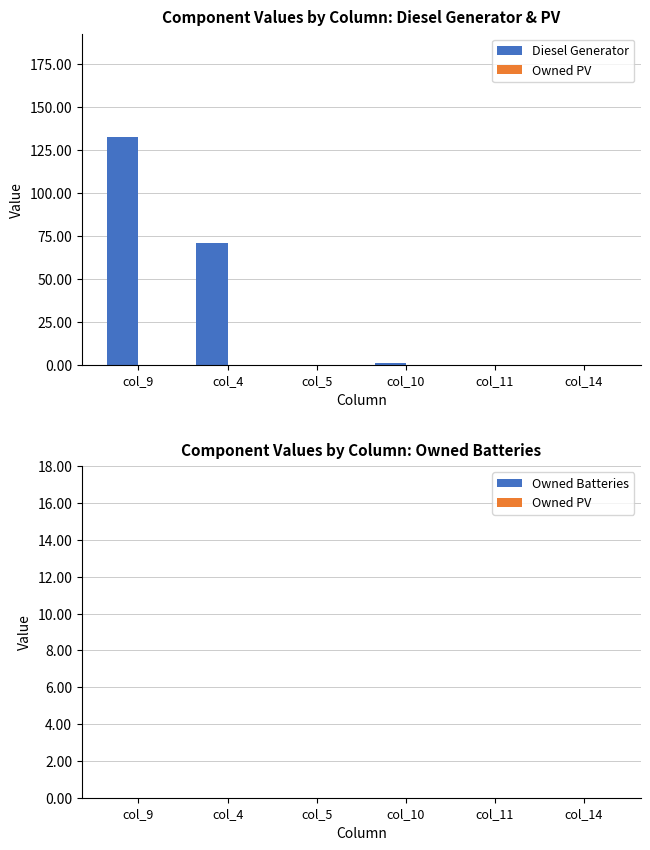

At which category does the chart reach its peak across all series?

col_9